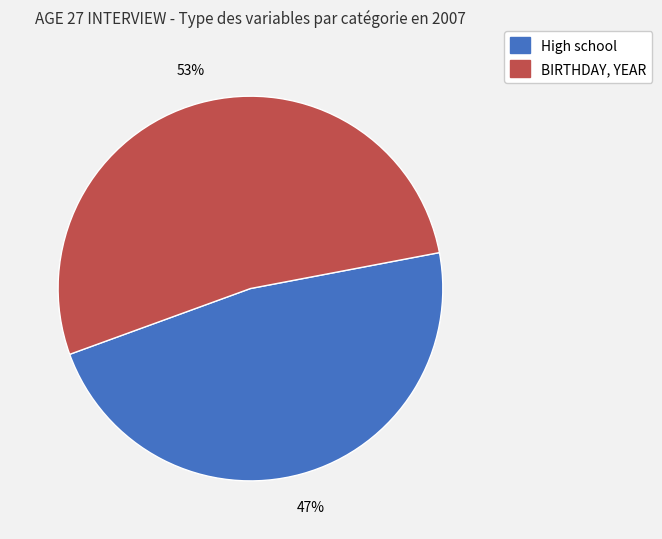

Does any single category account for the majority?

Yes